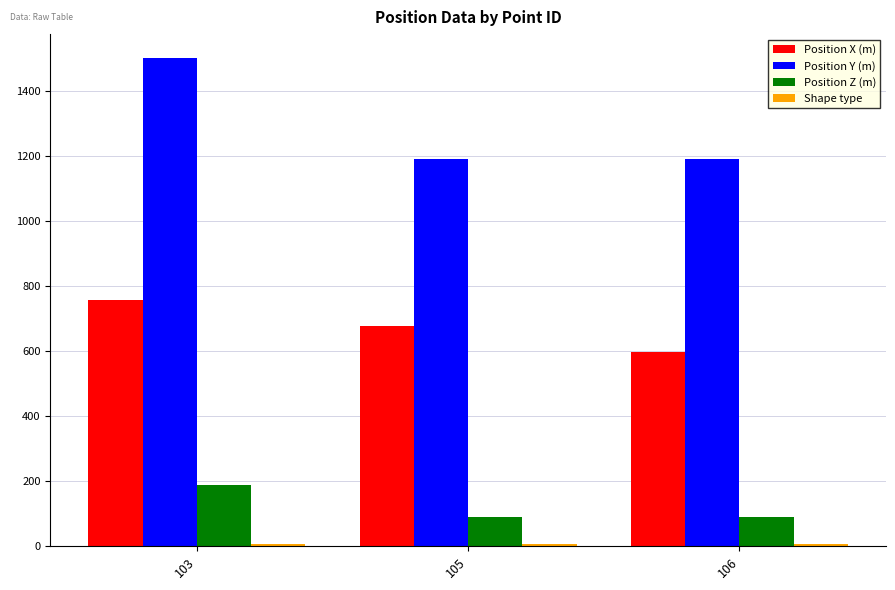

What is the sum of the Position Z (m) values at 106 and 105?

179